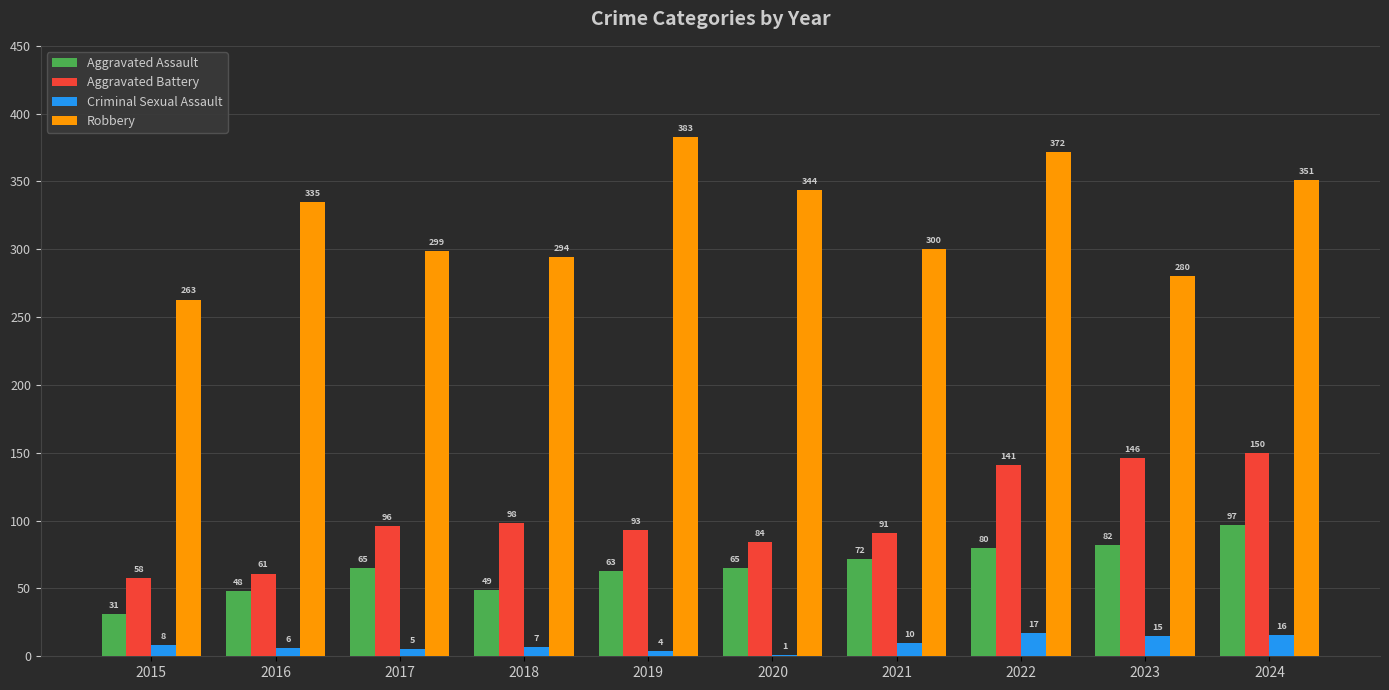

What is the difference between the Aggravated Battery values at 2021 and 2023?

55